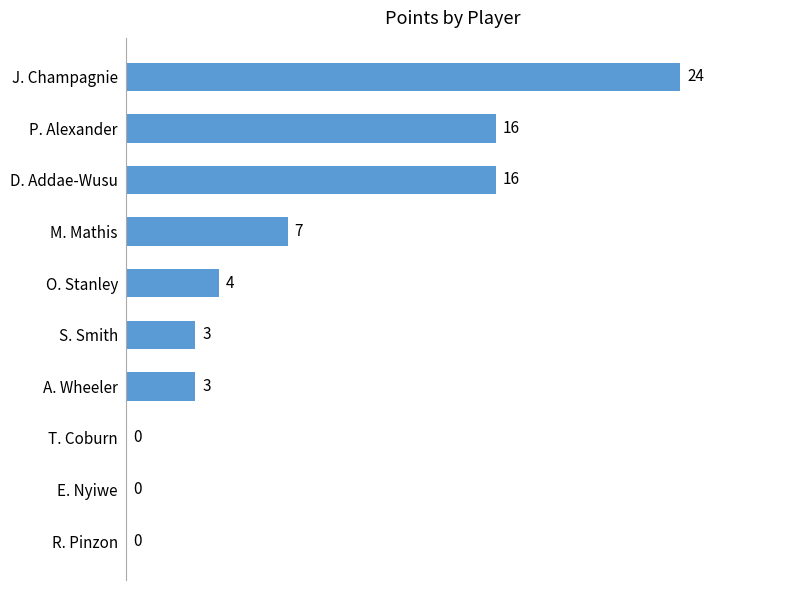

What is the maximum value shown in the chart?

24